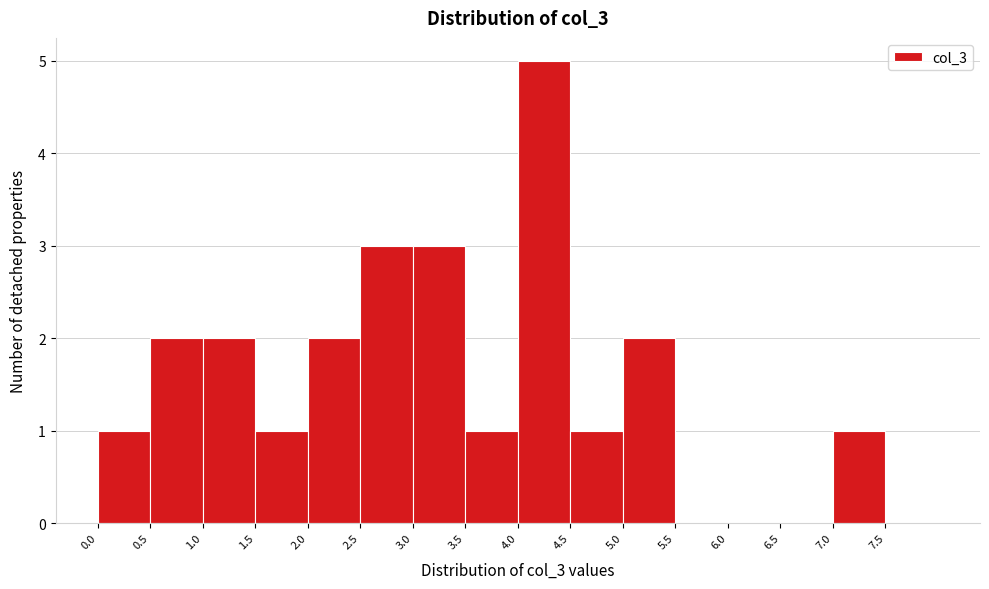

How tall is the bar that spans 2.0 to 2.5 on the x-axis? The values are not printed on the chart, so give them approximately, as read against the axis.

2